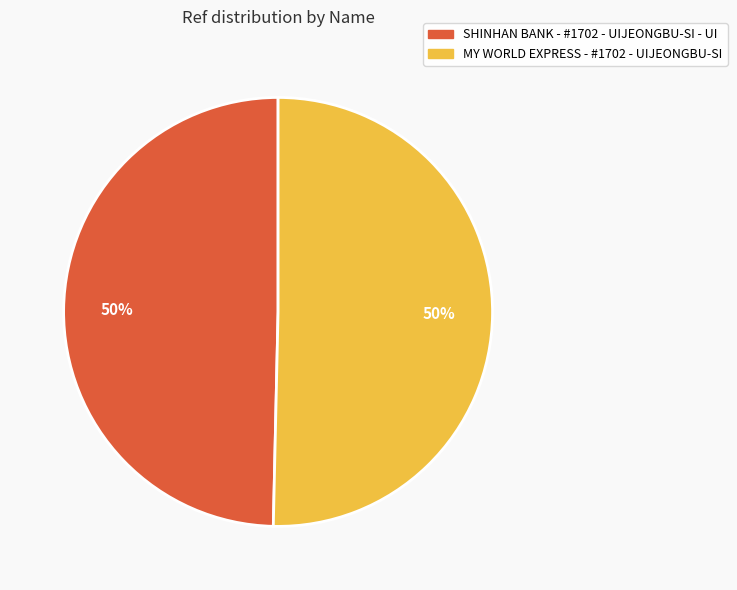

Combined, do MY WORLD EXPRESS - #1702 - UIJEONGBU-SI and SHINHAN BANK - #1702 - UIJEONGBU-SI - UI account for over 50%?

Yes